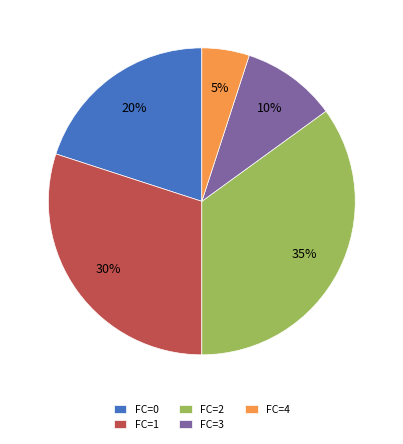

How many segments does this pie chart have?

5